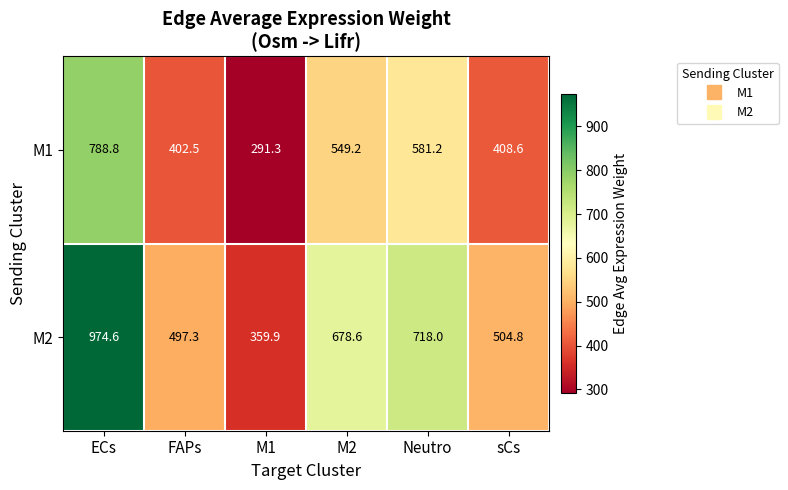

Which series has the largest range (max minus min)?

M2